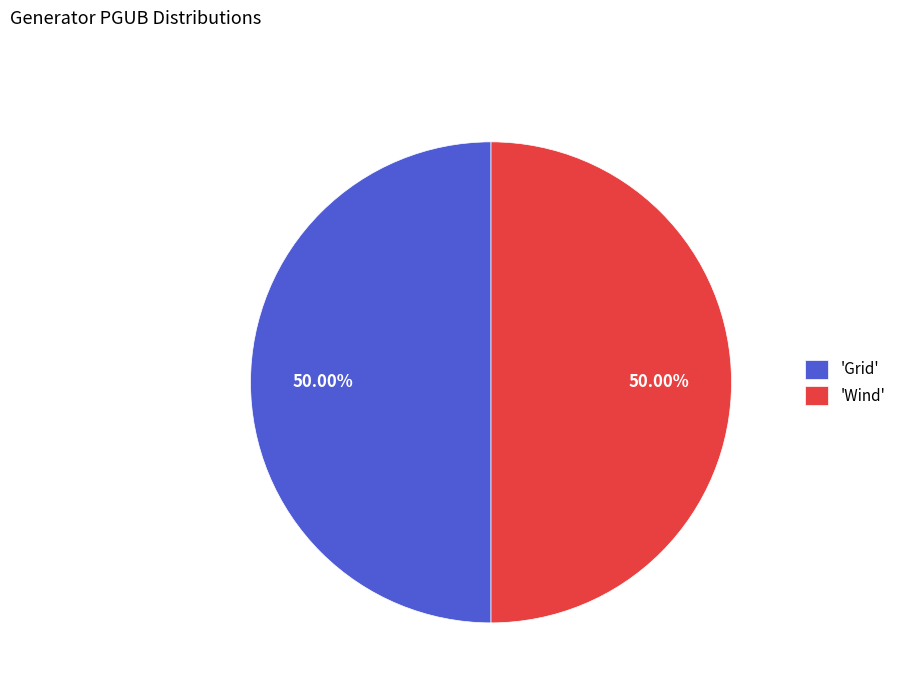

Combined, do 'Grid' and 'Wind' account for over 50%?

Yes